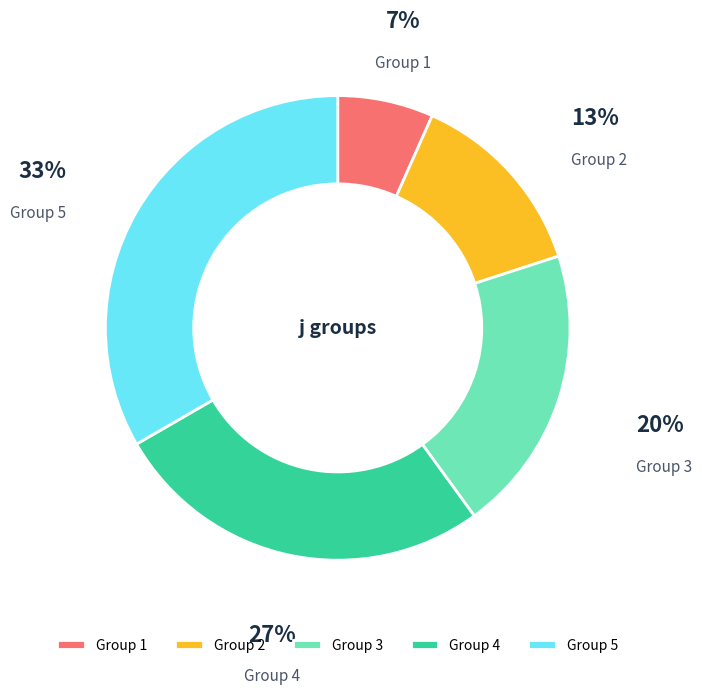

The Group 4 slice represents 27% of the pie. True or false?

True